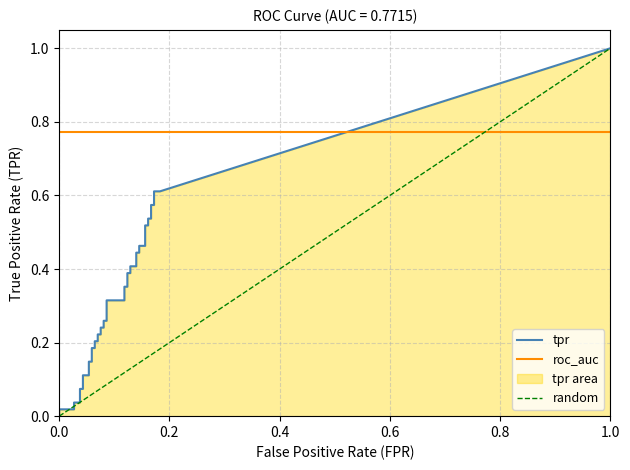

What is the value of the fpr point at the 8th from the left?

0.1